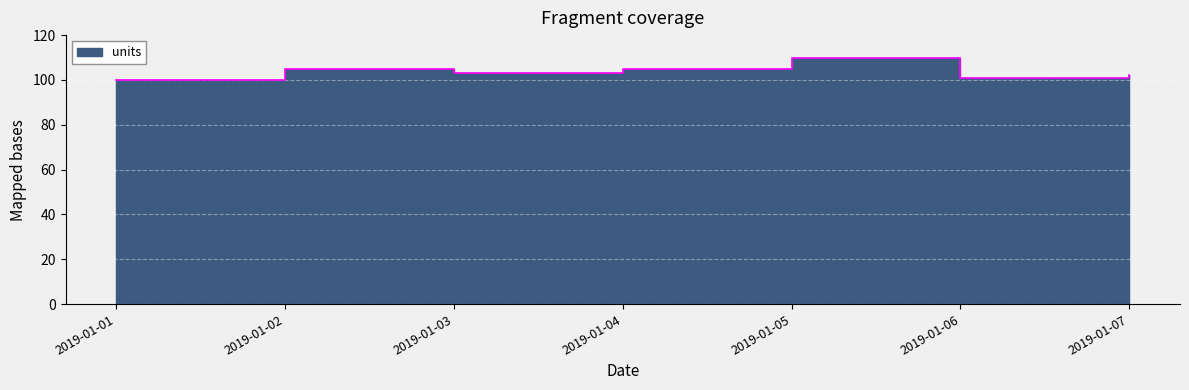

How many values are below 103?

3